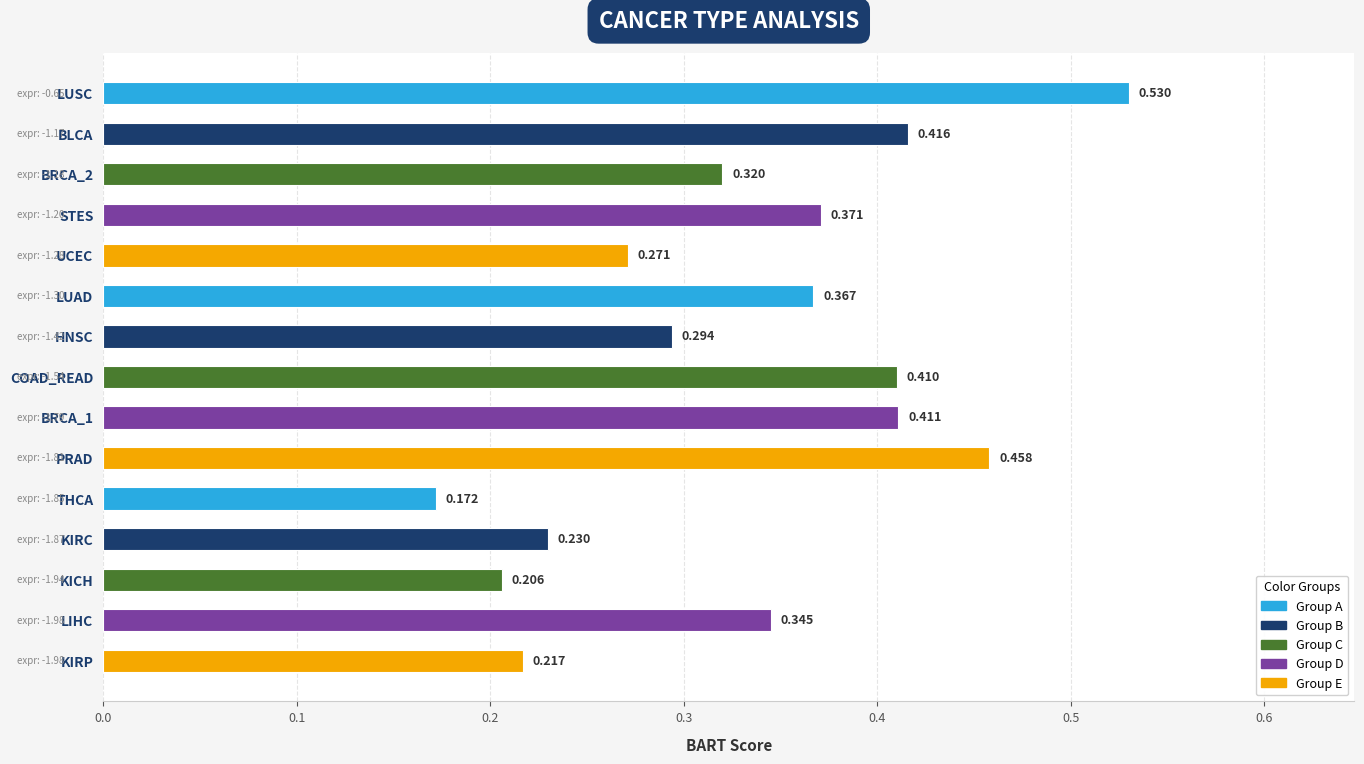

How many values are between 0 and 1?

15